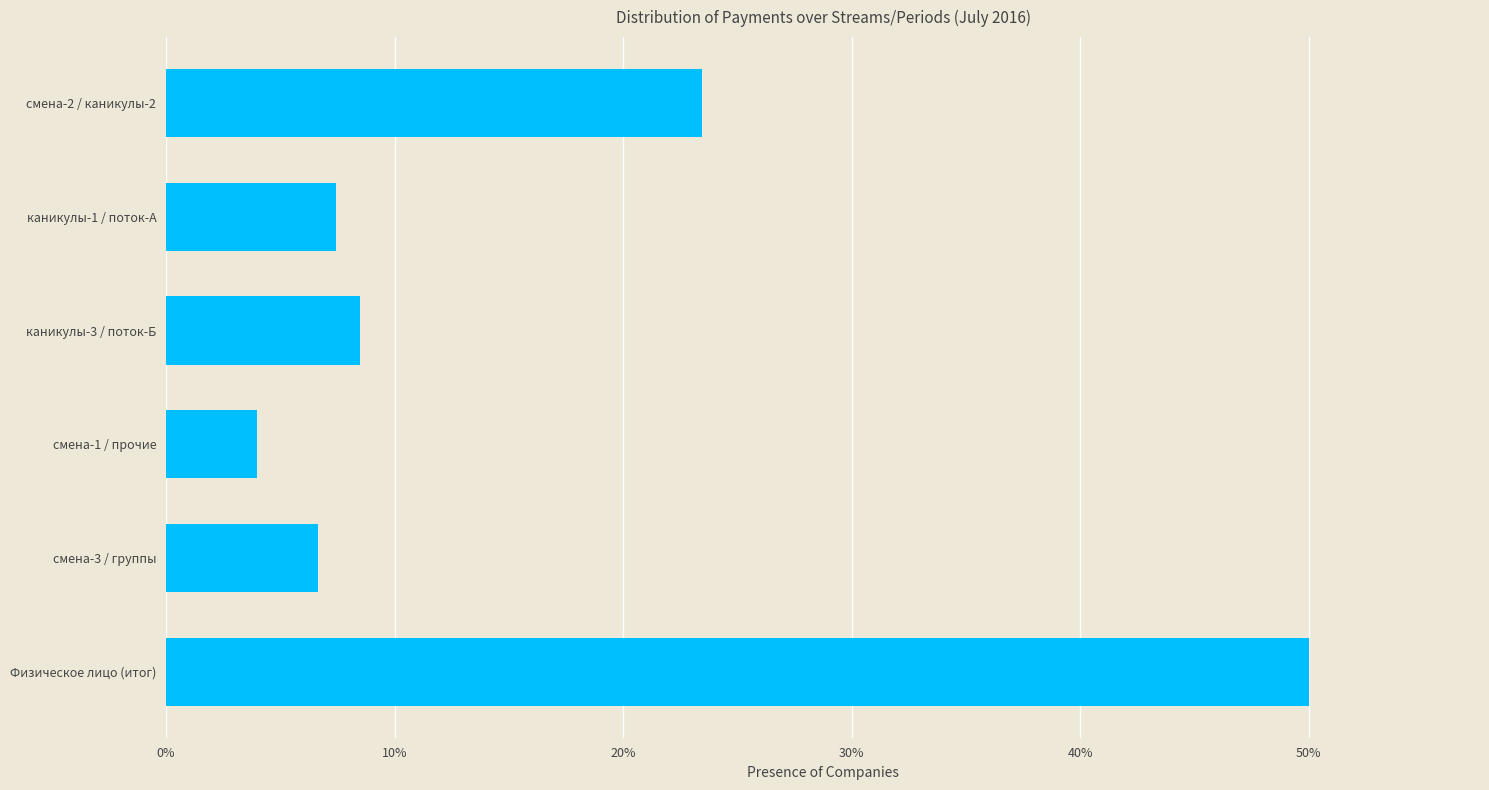

How many bars are there in total?

6